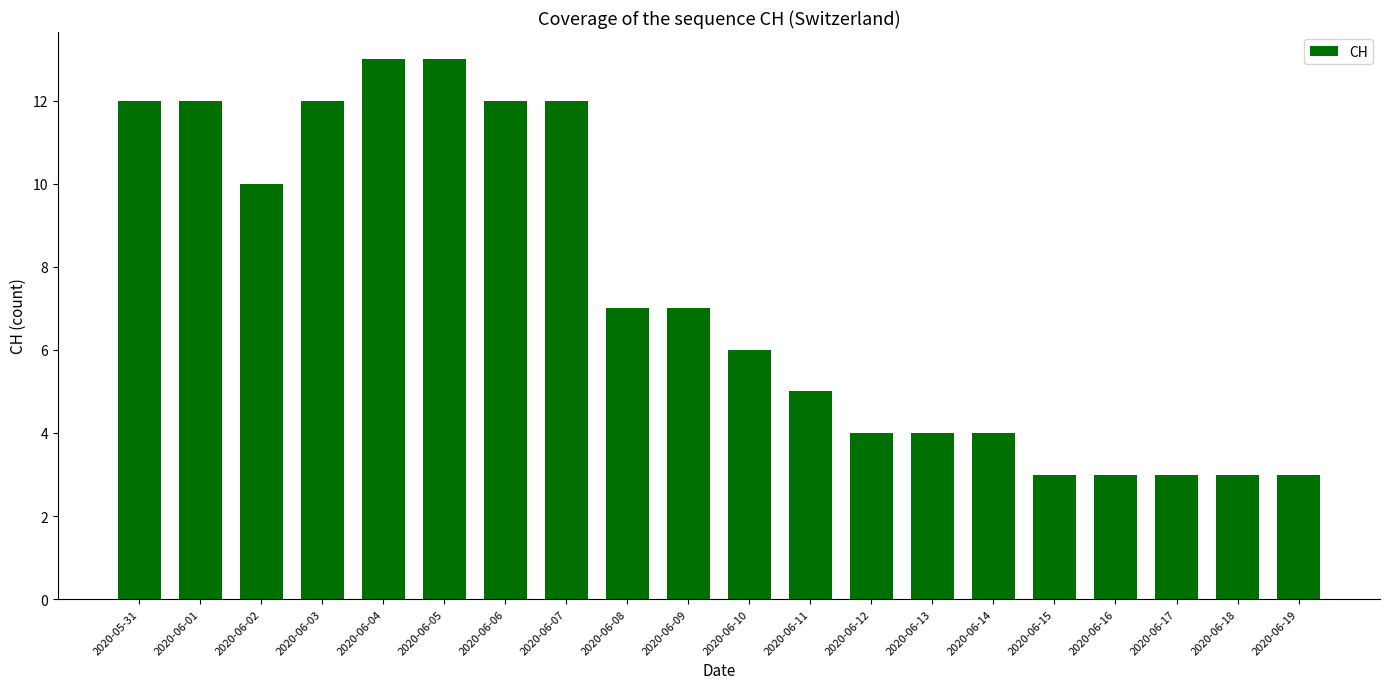

Approximately how many times larger is the value at 2020-06-02 compared to 2020-06-04?

0.8